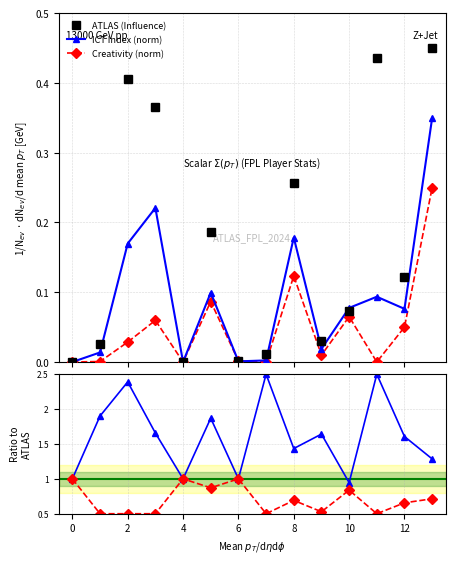

How many interior local peaks does the ICT Index (norm) series have?

4